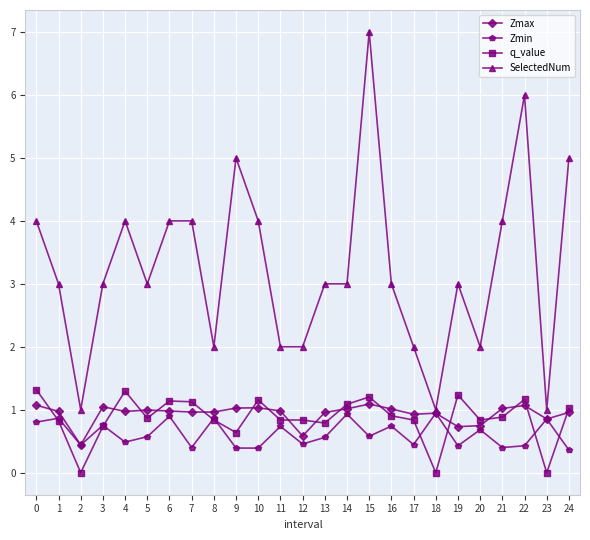

What is the highest value of the SelectedNum series?

7.0